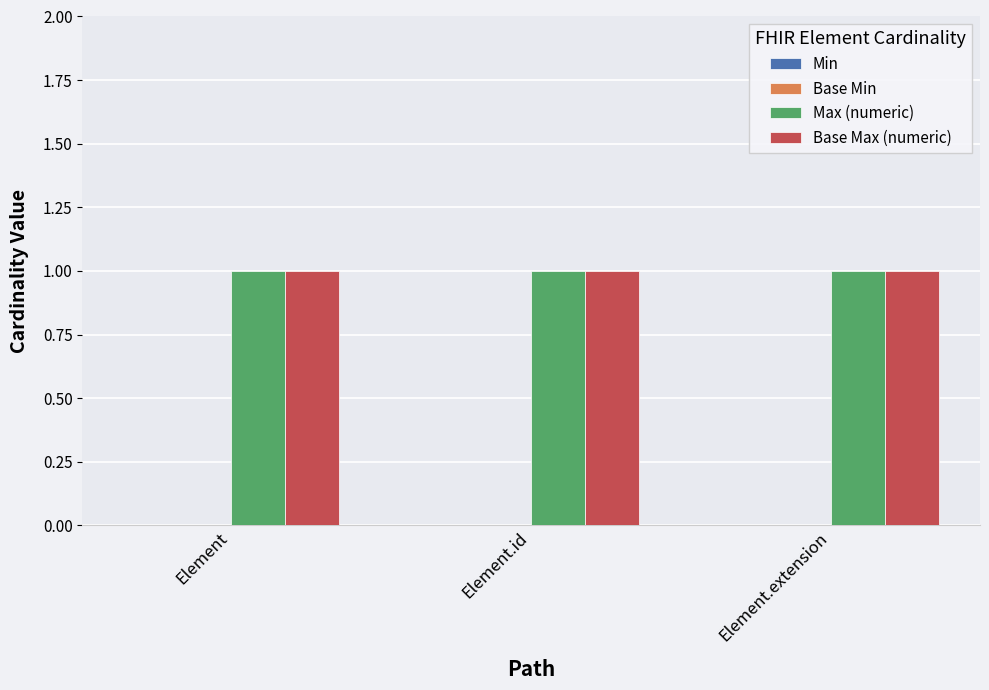

Which series has the largest range (max minus min)?

Min